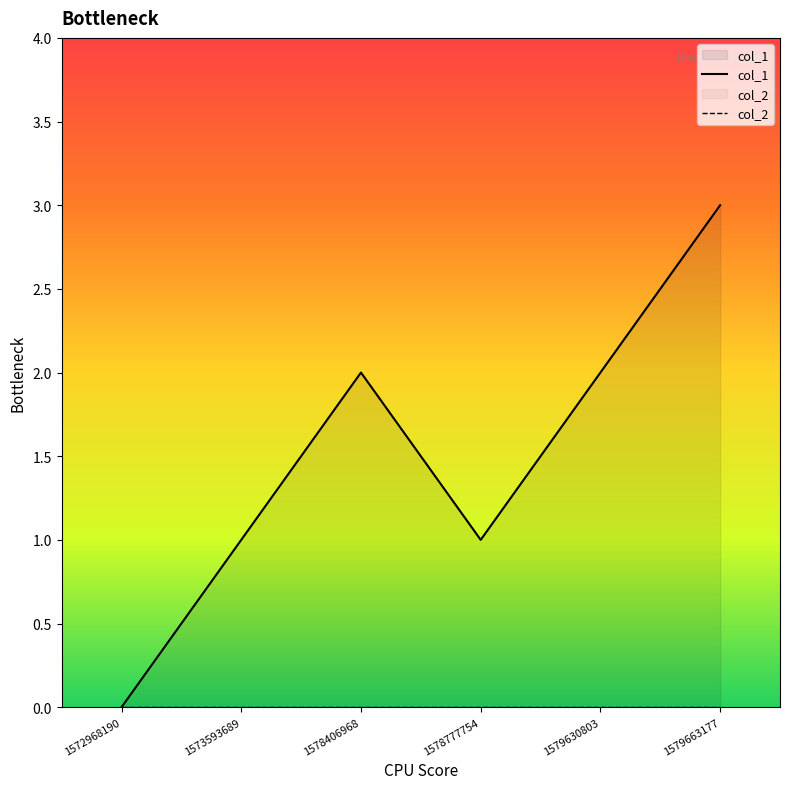

What is the average value?

2